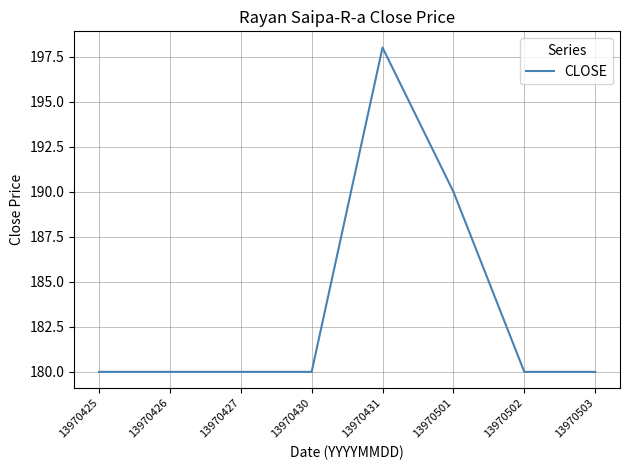

Count the values in the range 180 to 190.

7